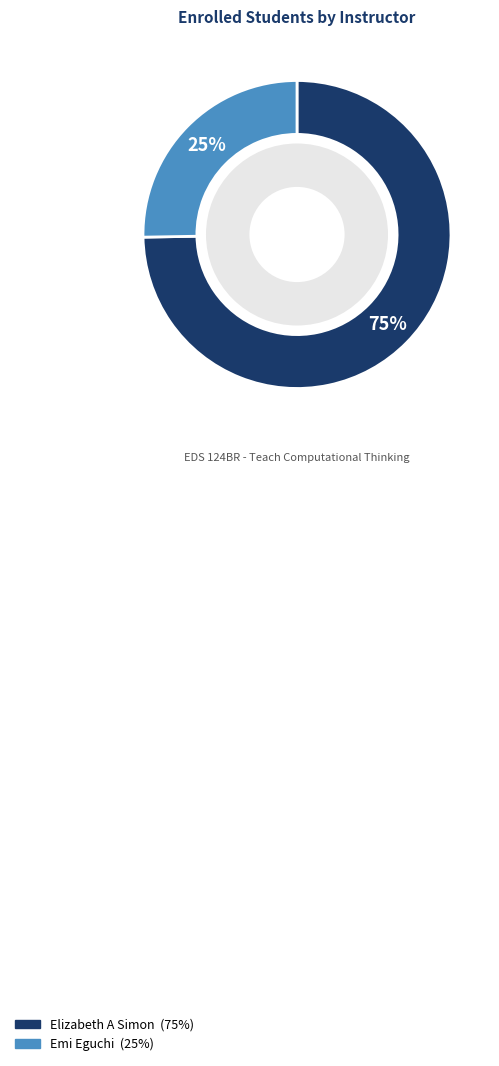

True or false: Elizabeth A Simon accounts for 67% of the total.

False